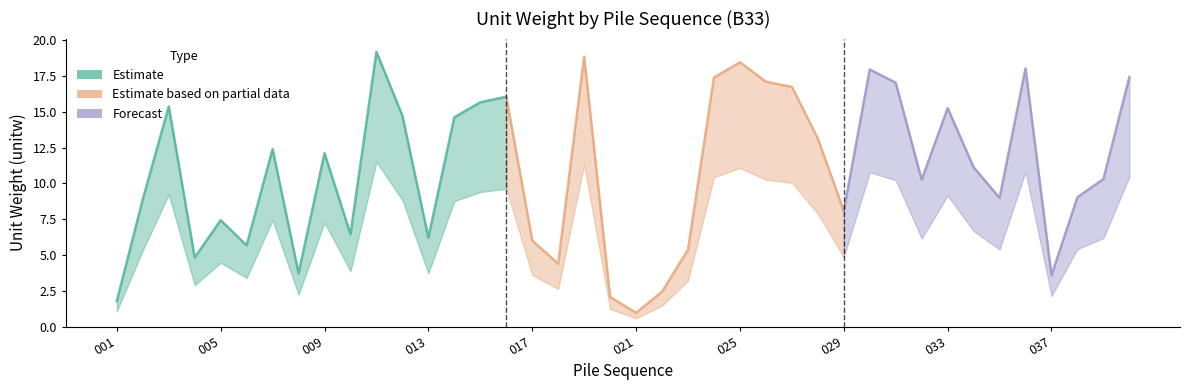

What is the value of the 40th point from the left?

17.4